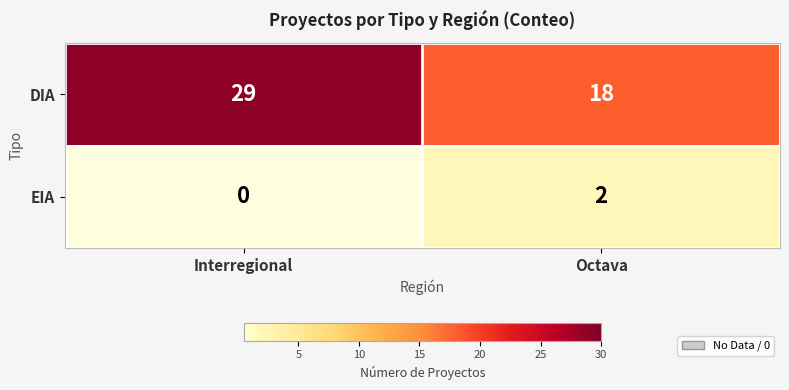

What is the greatest value displayed?

29